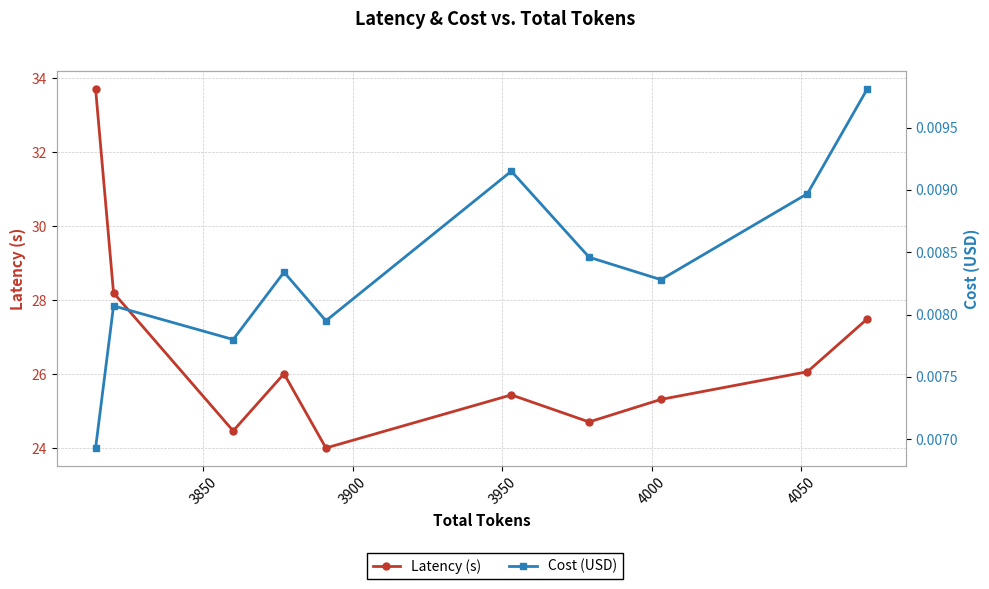

What is the difference between the maximum and second lowest values in the Latency (s) series?

9.2